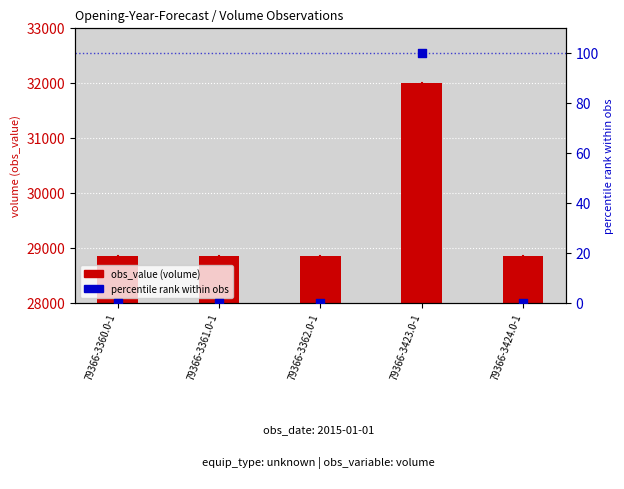

Which series reaches the maximum Y coordinate?

obs_value (volume)